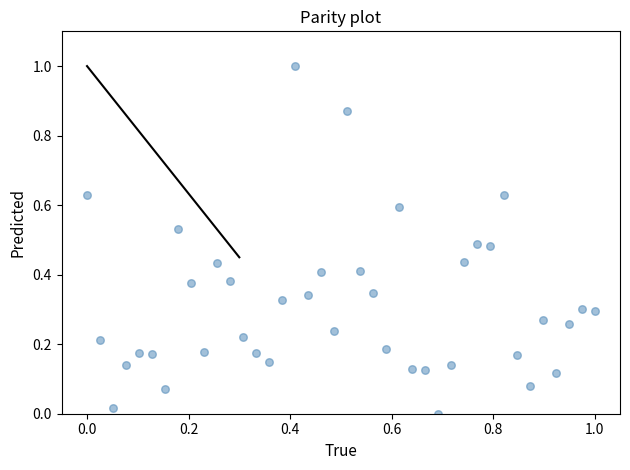

What is the range of Y values (max minus min)?

1.0